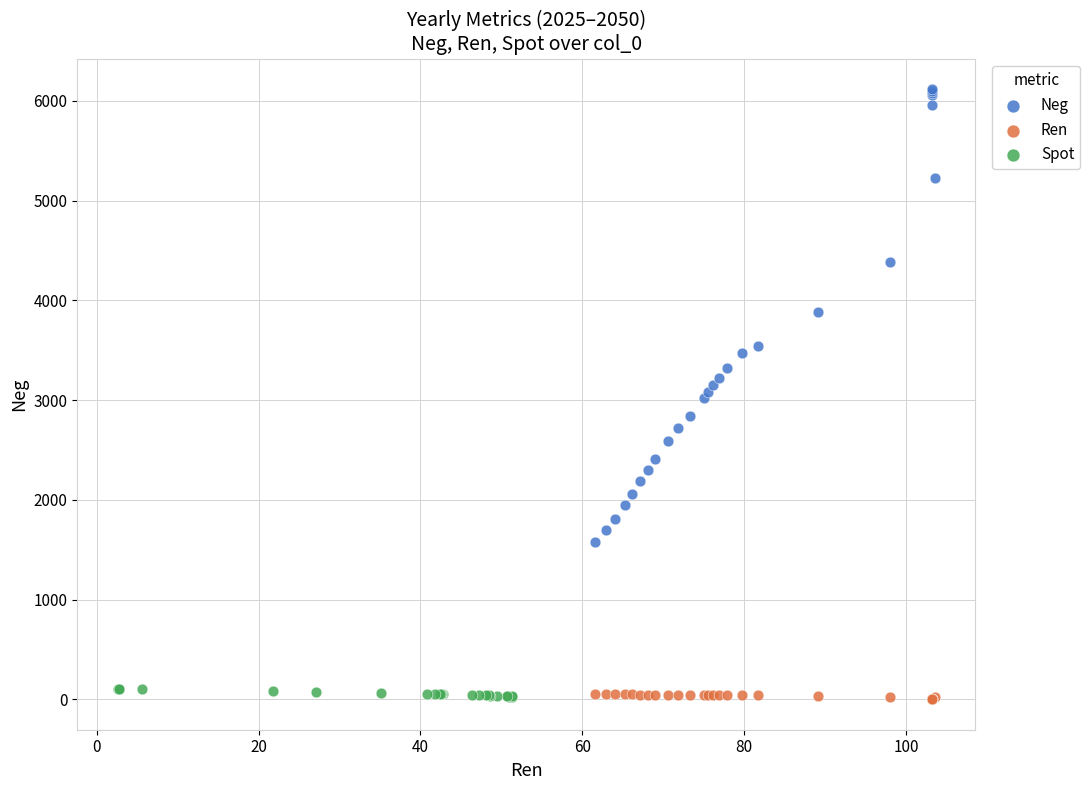

Which series contains the highest Y value?

Neg